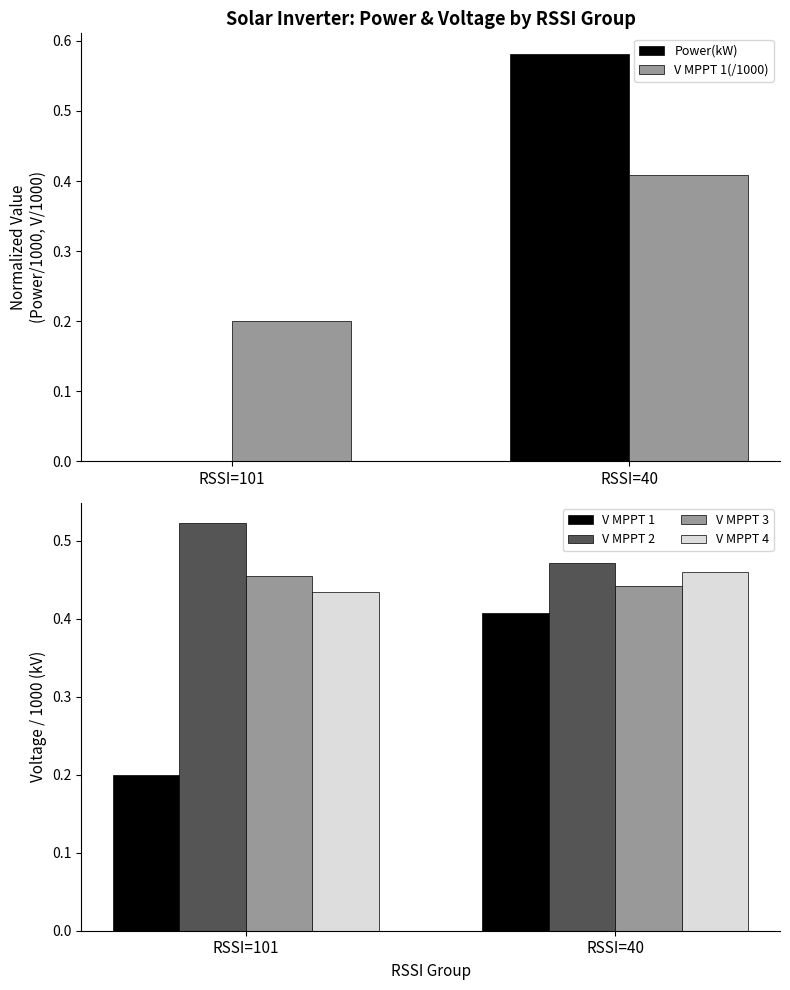

What is the average value of the V MPPT 2 series?

0.5